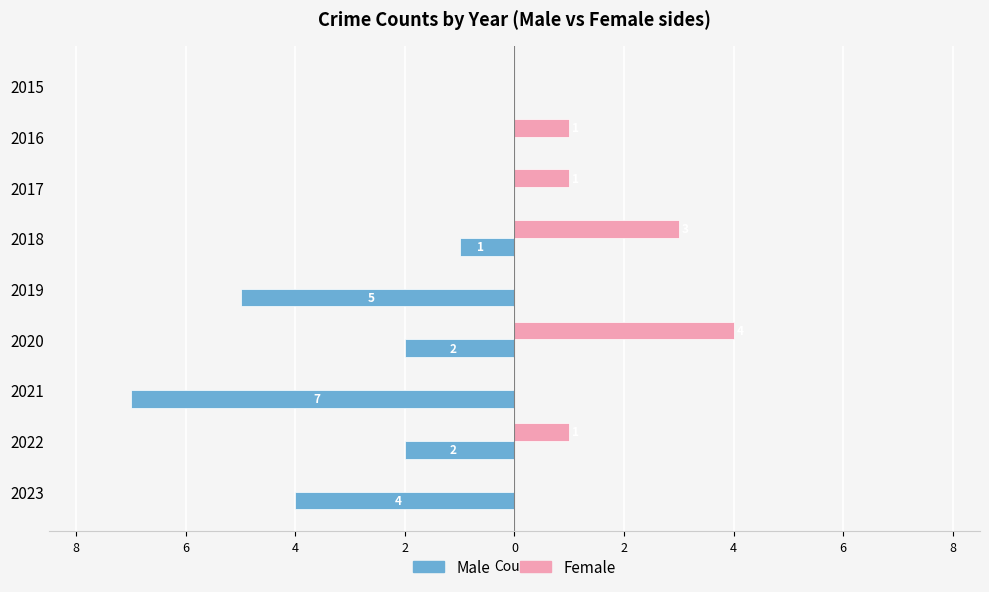

What is the sum of all Female values?

10